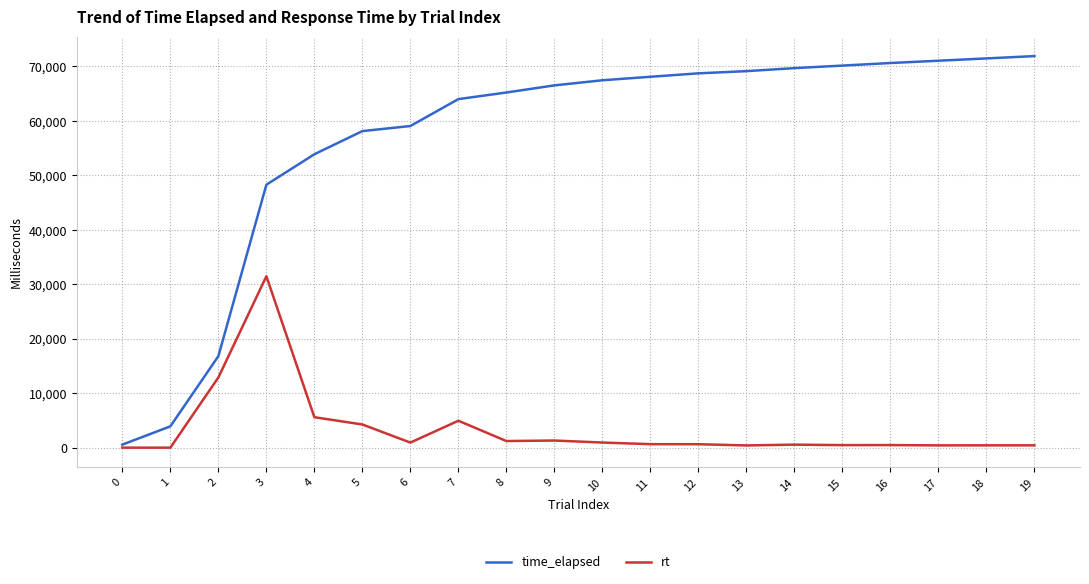

Which series has the widest spread of values?

time_elapsed